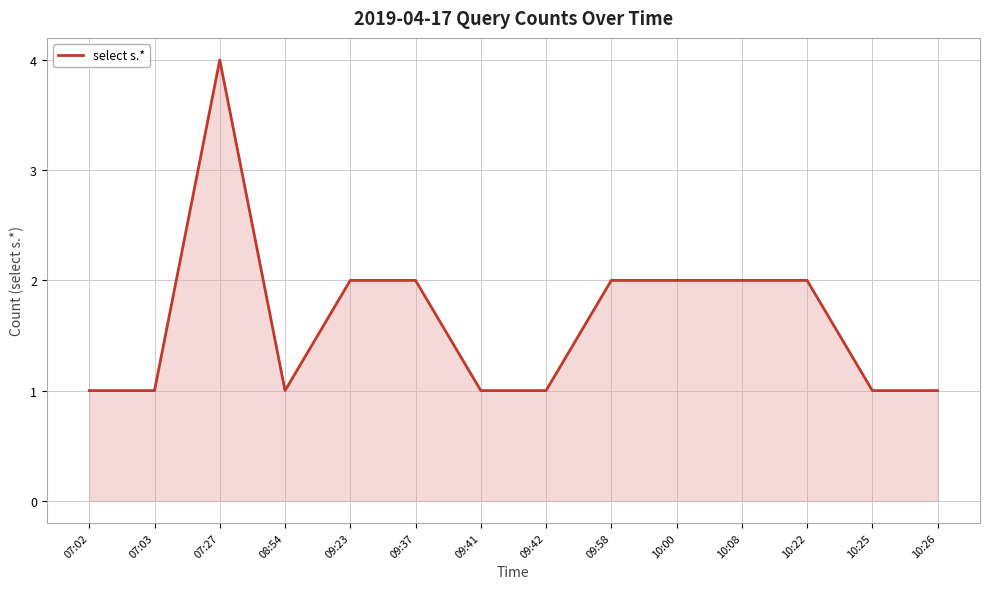

The value at 07:27 is 7. True or false?

False